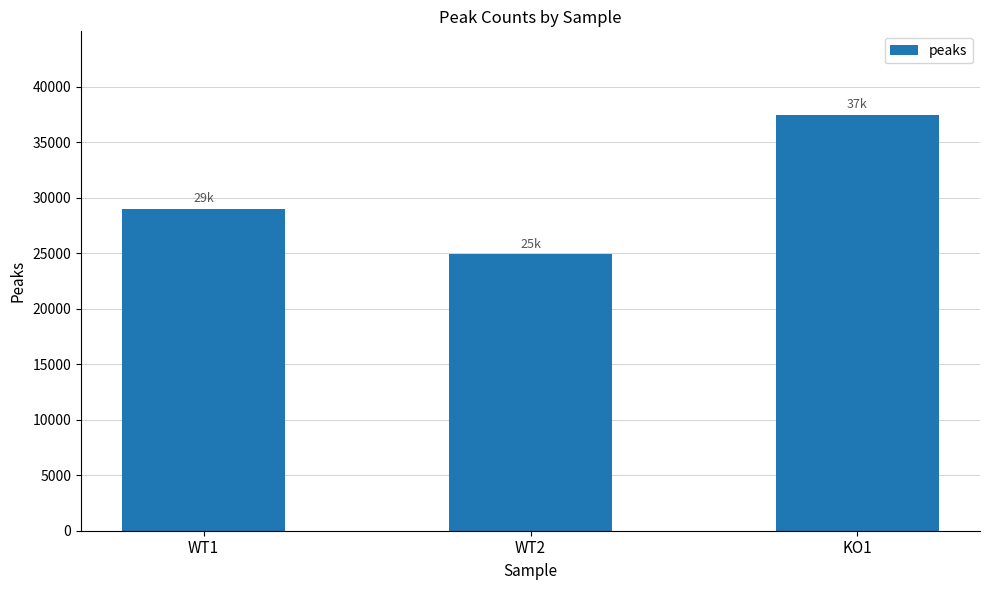

At which category does the chart reach its minimum across all series?

WT2